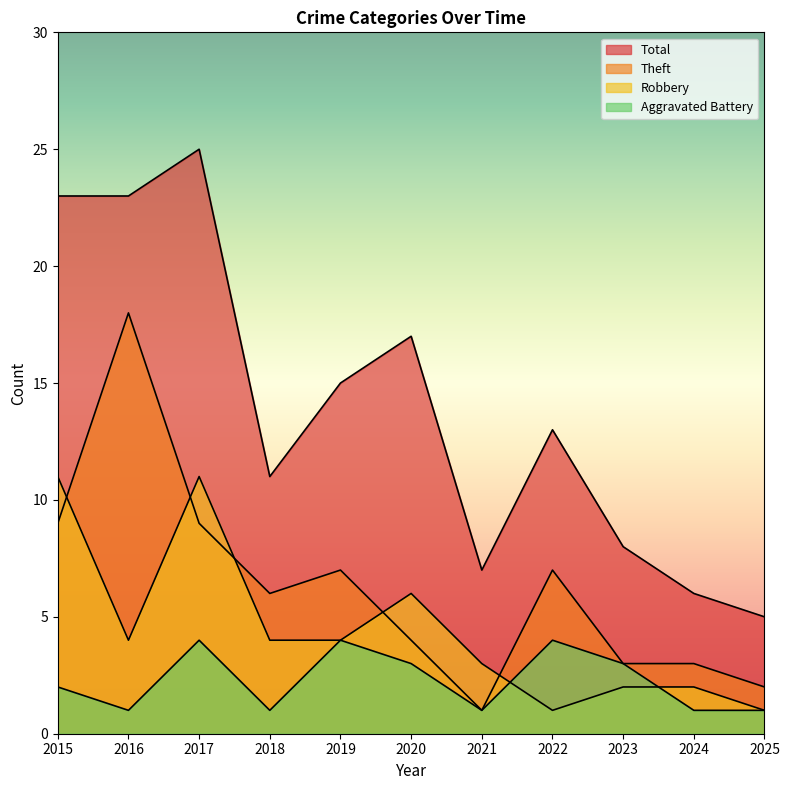

Between which two adjacent categories do Robbery and Theft first intersect?

2015 and 2016